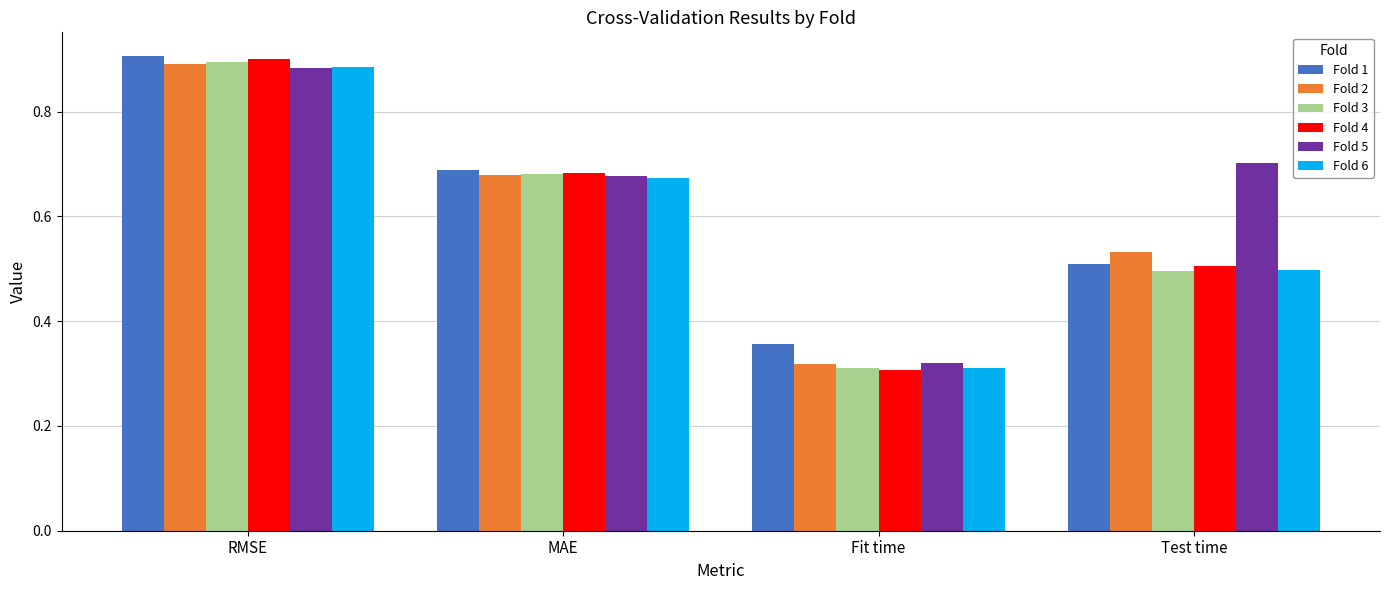

What is the difference between the maximum and minimum values in the Fold 3 series?

0.6